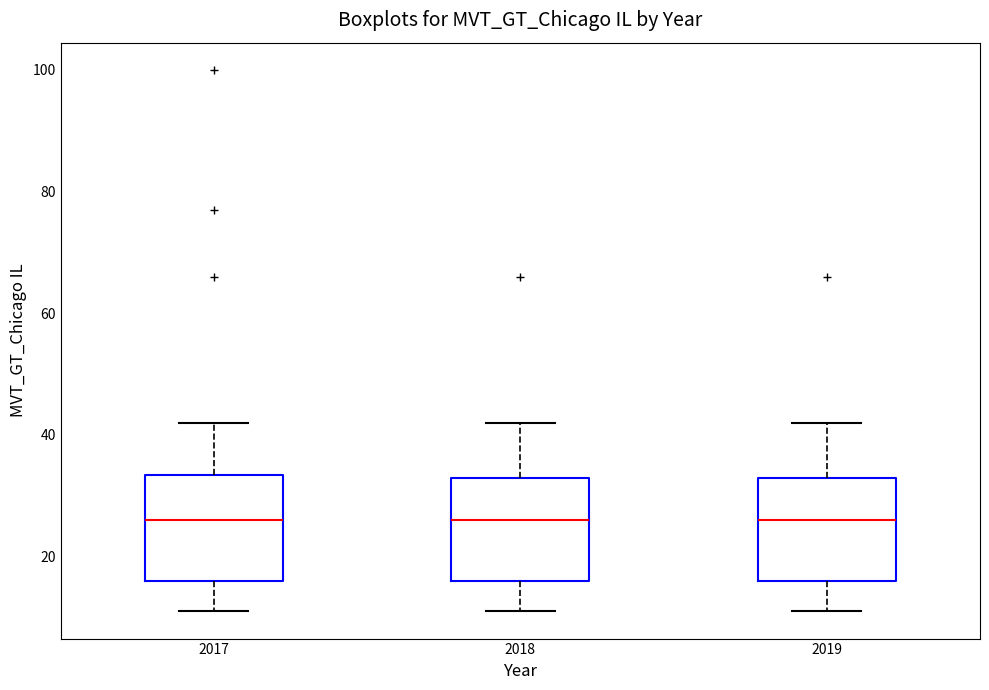

Reading left to right, transcribe this box plot: for each box, give where its median line is, the range the box spans, and where its two whiskers end, as read against the y-axis. The values are not printed on the chart, so give them approximately, as read against the axis.

2017: median 26, box 16 to 34, whiskers 12 to 42
2018: median 26, box 16 to 34, whiskers 12 to 42
2019: median 26, box 16 to 34, whiskers 12 to 42